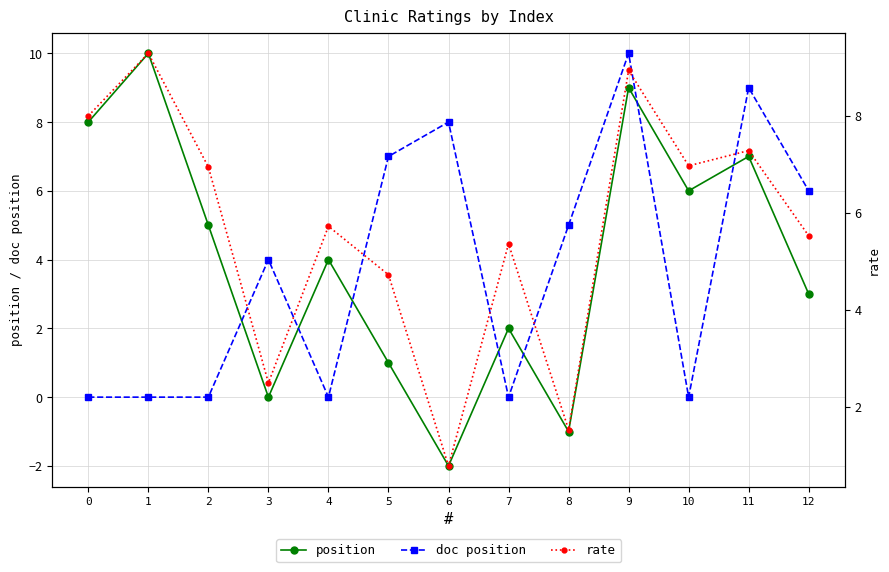

Which series has the largest total across all categories?

rate